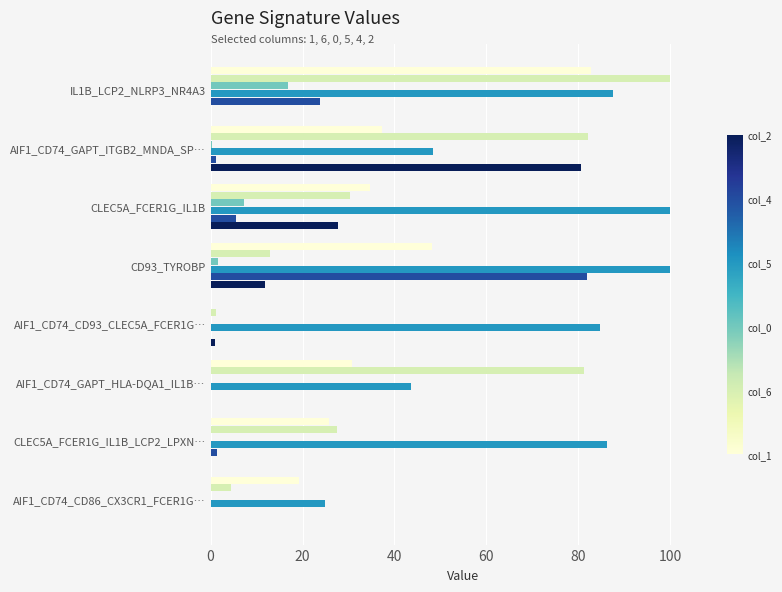

At which category is the sum across all series the highest?

IL1B_LCP2_NLRP3_NR4A3